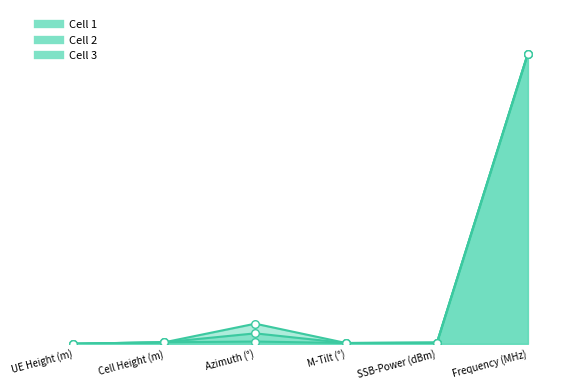

Which series has the largest total across all categories?

Cell 3